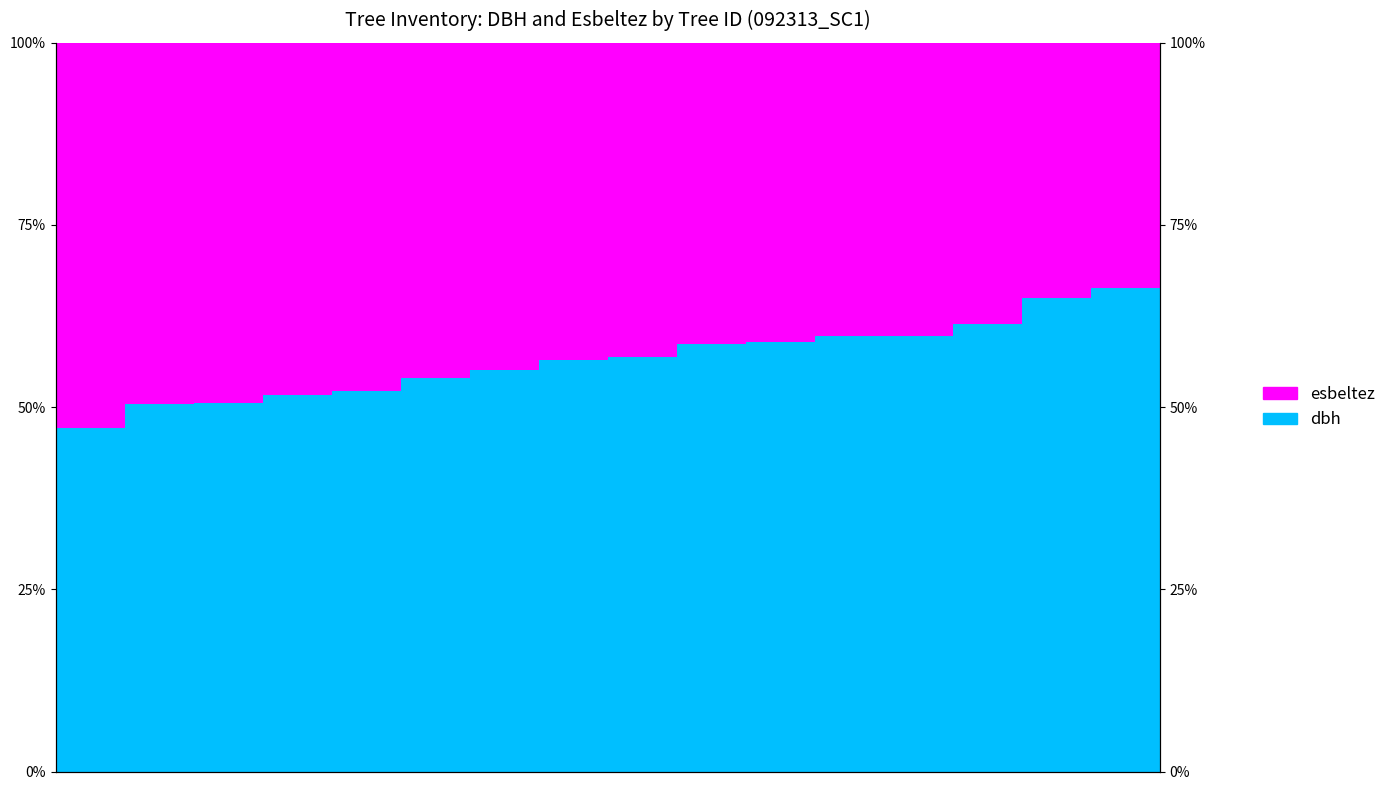

What is the maximum value shown in the chart?

66.3